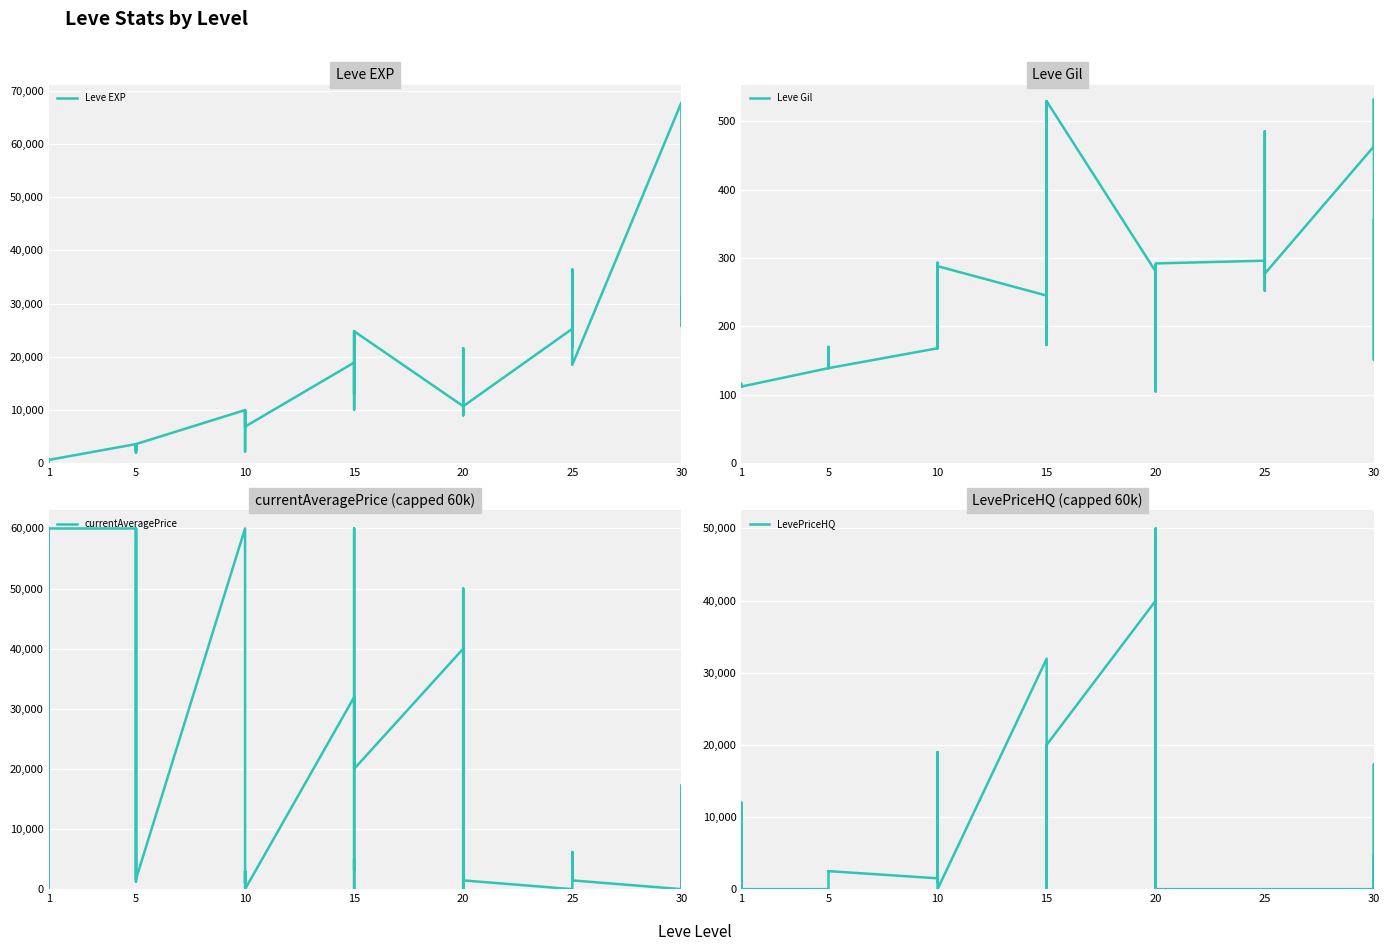

What is the average value of the Leve EXP series?

13930.3